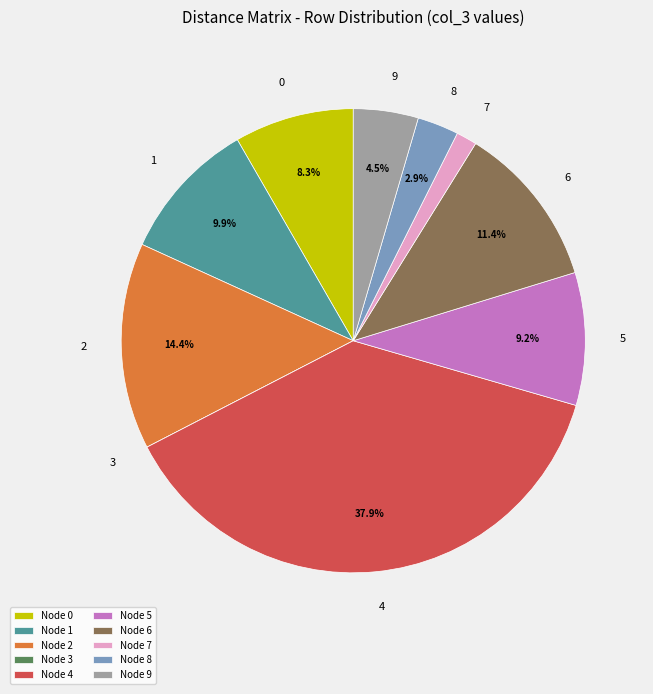

Between Node 7 and Node 2, which is larger?

Node 2